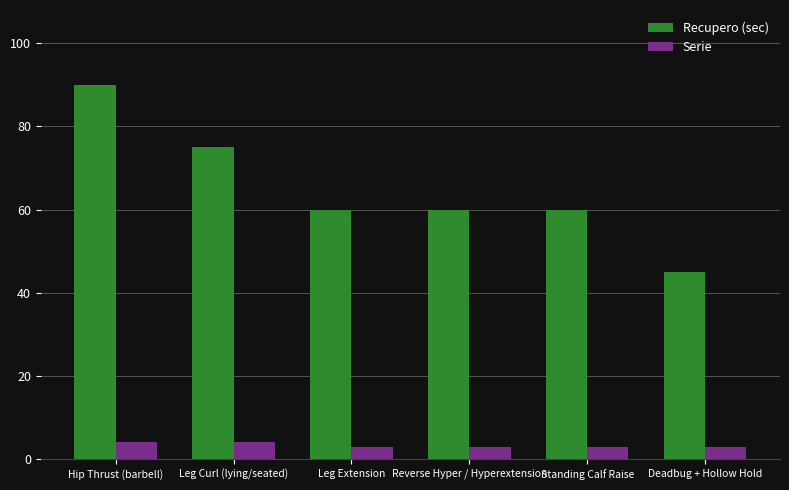

Reading right to left, what are all the values shown in this chart?

Recupero (sec): 45	60	60	60	75	90
Serie: 3	3	3	3	4	4